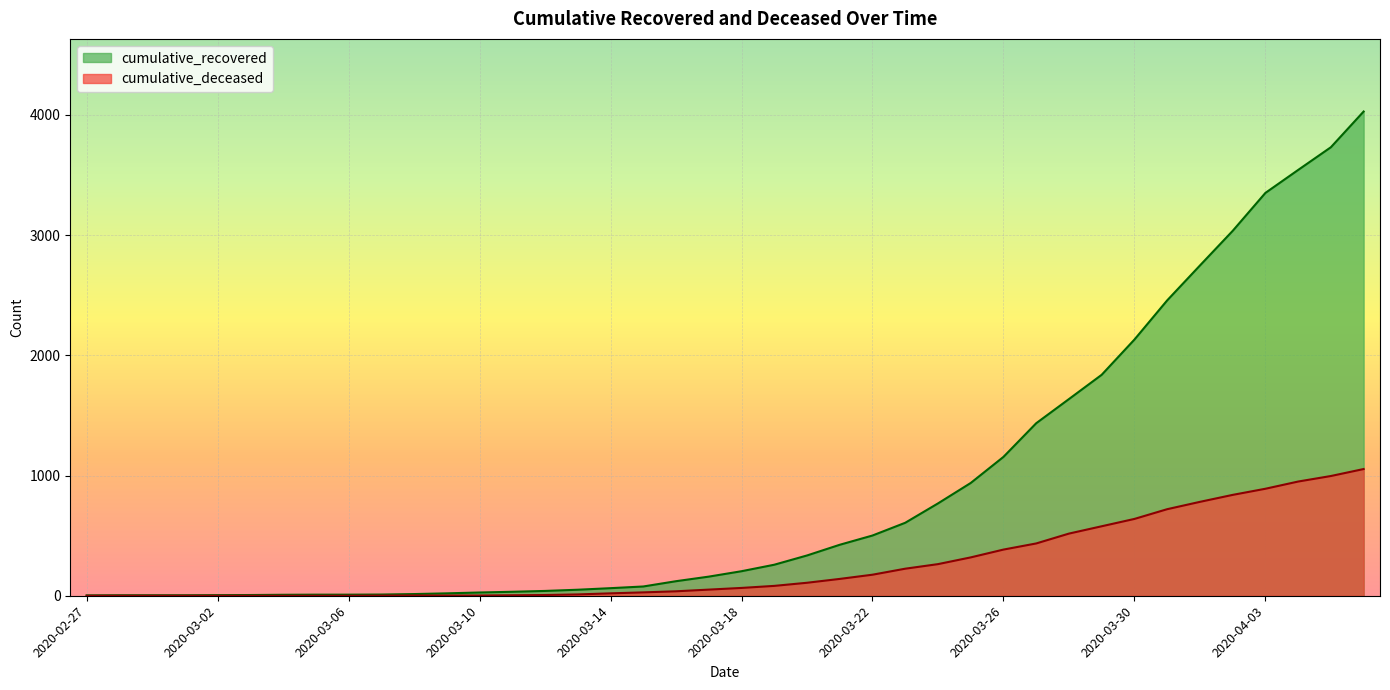

List the labels in order of cumulative_deceased value, smallest first.

2020-02-27, 2020-02-28, 2020-02-29, 2020-03-01, 2020-03-02, 2020-03-03, 2020-03-04, 2020-03-05, 2020-03-06, 2020-03-07, 2020-03-08, 2020-03-09, 2020-03-10, 2020-03-11, 2020-03-12, 2020-03-13, 2020-03-14, 2020-03-15, 2020-03-16, 2020-03-17, 2020-03-18, 2020-03-19, 2020-03-20, 2020-03-21, 2020-03-22, 2020-03-23, 2020-03-24, 2020-03-25, 2020-03-26, 2020-03-27, 2020-03-28, 2020-03-29, 2020-03-30, 2020-03-31, 2020-04-01, 2020-04-02, 2020-04-03, 2020-04-04, 2020-04-05, 2020-04-06